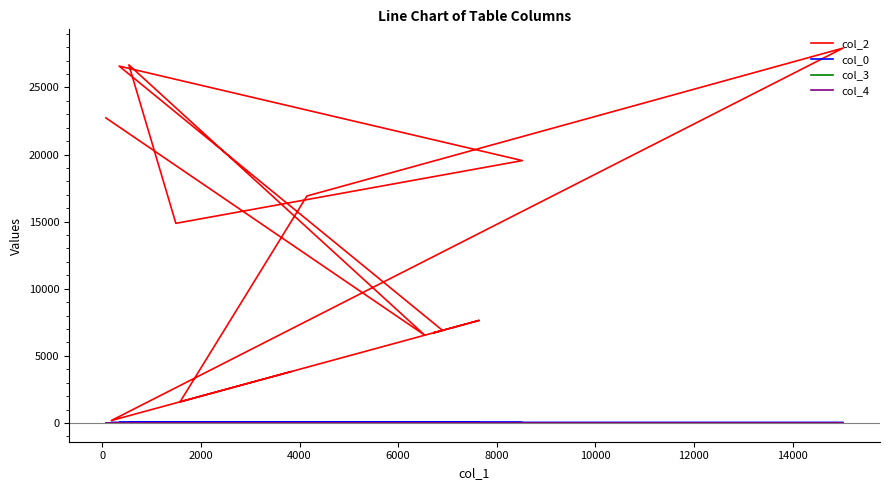

What is the total value across all series at 0?

6557